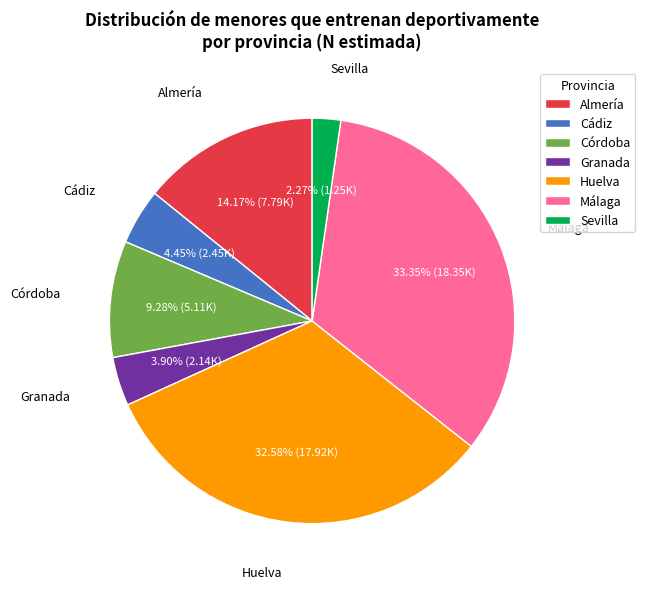

True or false: Cádiz accounts for 18% of the total.

False